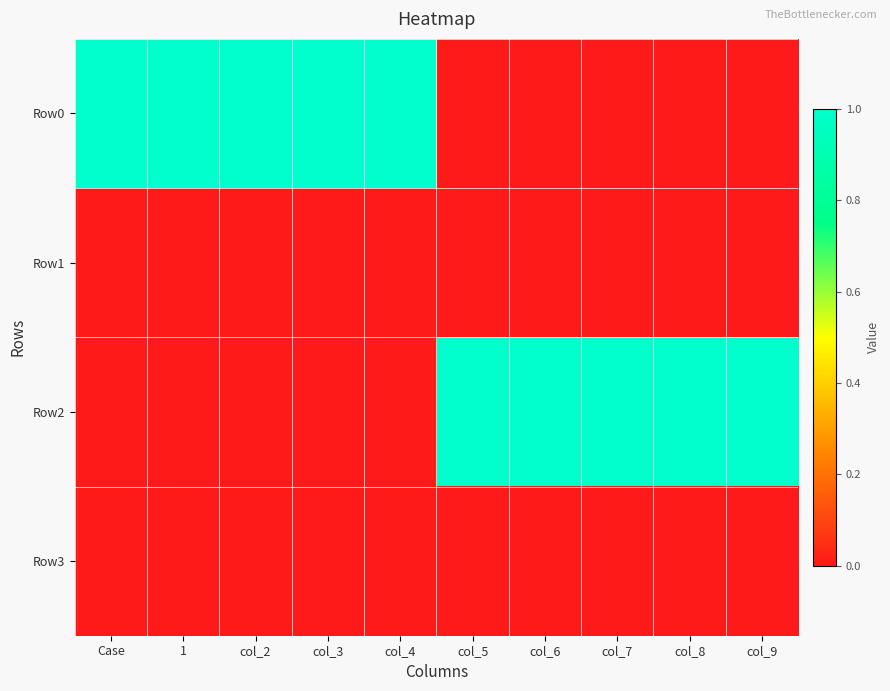

Reading left to right, list all the values displayed in this chart.

Row0: Case=1	1=1	col_2=1	col_3=1	col_4=1	col_5=0	col_6=0	col_7=0	col_8=0	col_9=0
Row1: Case=0	1=0	col_2=0	col_3=0	col_4=0	col_5=0	col_6=0	col_7=0	col_8=0	col_9=0
Row2: Case=0	1=0	col_2=0	col_3=0	col_4=0	col_5=1	col_6=1	col_7=1	col_8=1	col_9=1
Row3: Case=0	1=0	col_2=0	col_3=0	col_4=0	col_5=0	col_6=0	col_7=0	col_8=0	col_9=0